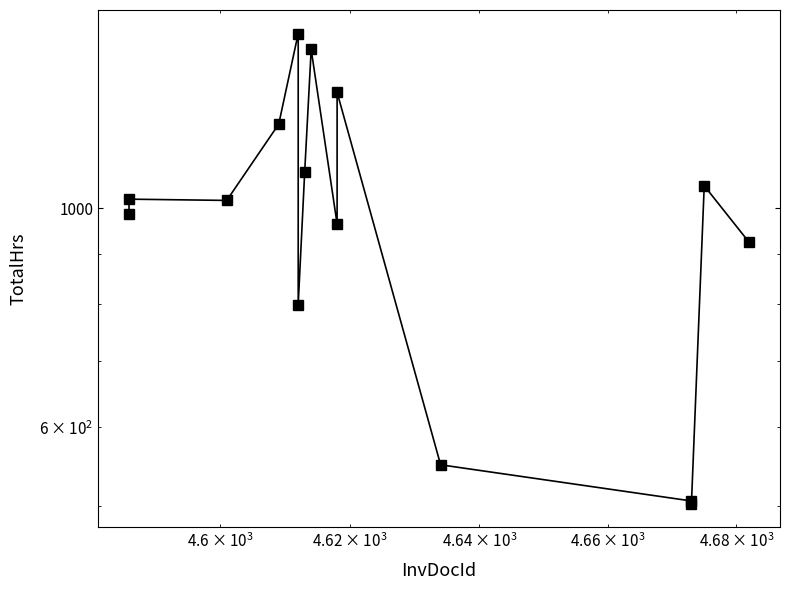

The value at 10000 is 1626.5. True or false?

False